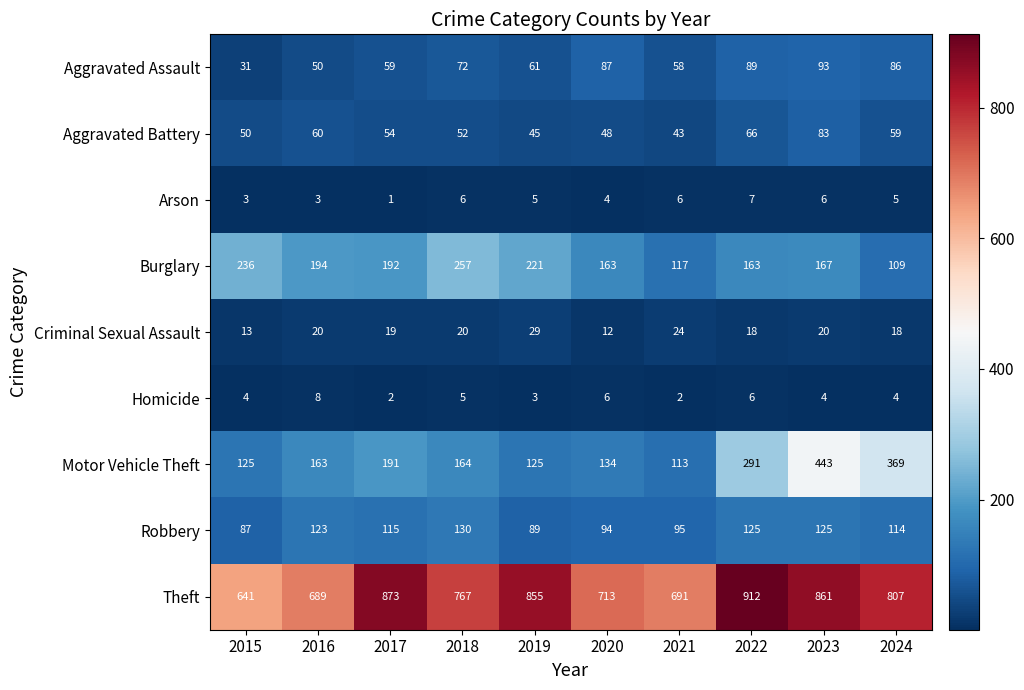

Rank the series by their maximum value, from lowest to highest.

Arson, Homicide, Criminal Sexual Assault, Aggravated Battery, Aggravated Assault, Robbery, Burglary, Motor Vehicle Theft, Theft